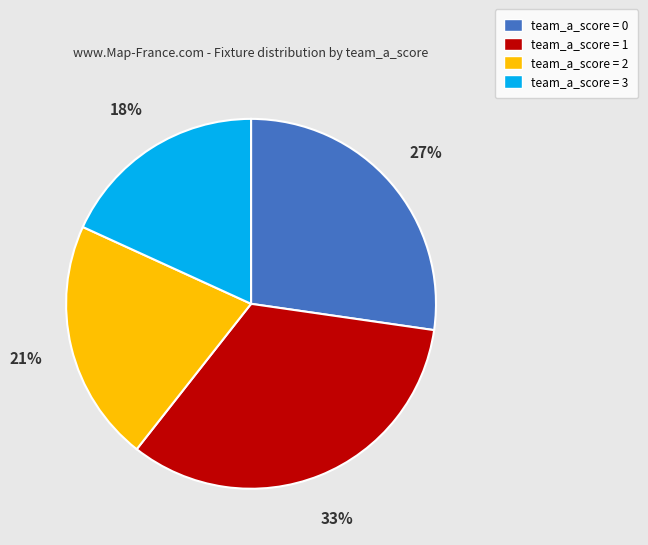

Count the number of slices in the pie.

4